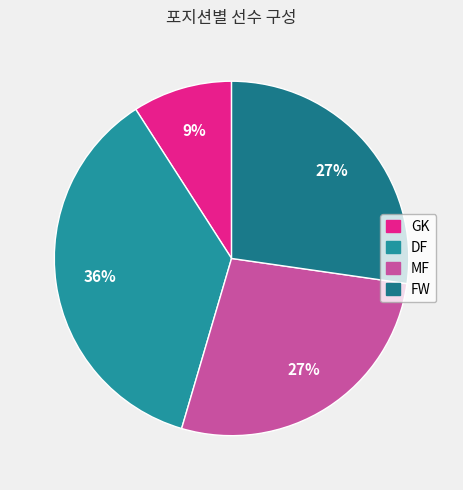

Which has a higher value, GK or MF?

MF